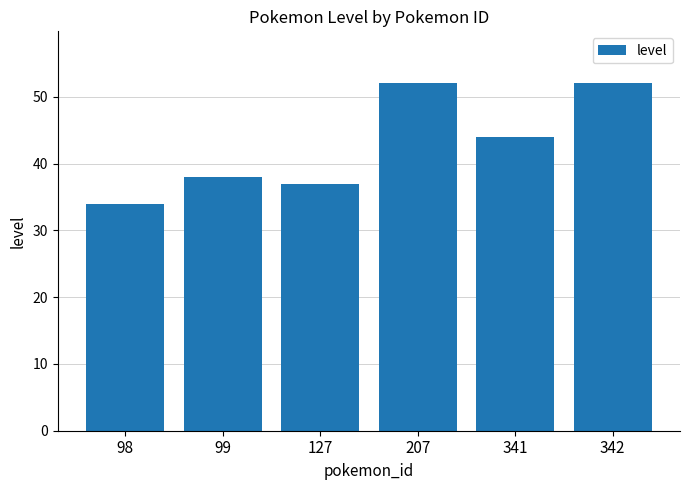

What is the value of the 5th bar from the left?

44